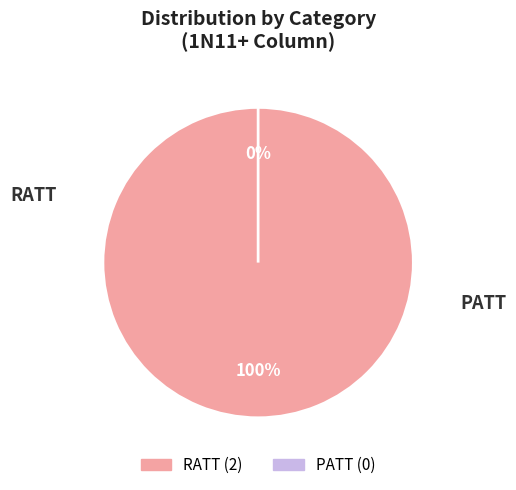

How many slices are in this pie chart?

2